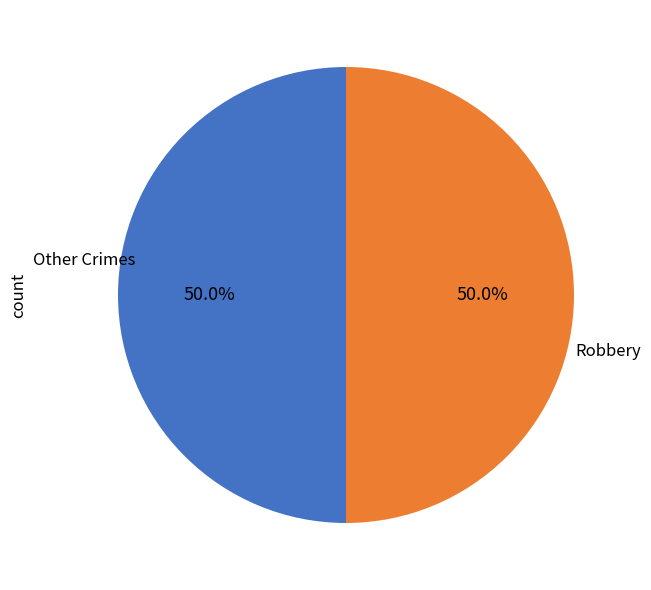

How many segments does this pie chart have?

2